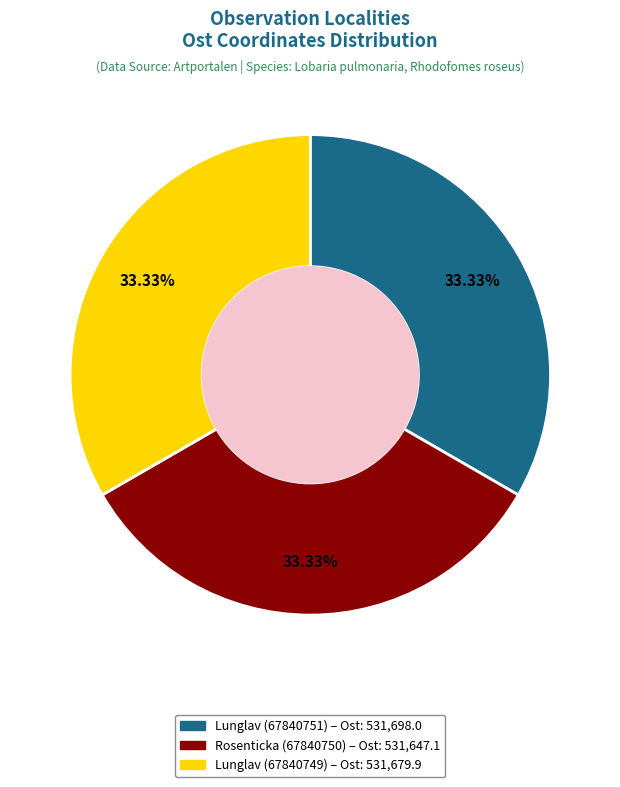

Is the sum of Lunglav (67840751) and Lunglav (67840749) greater than half?

Yes